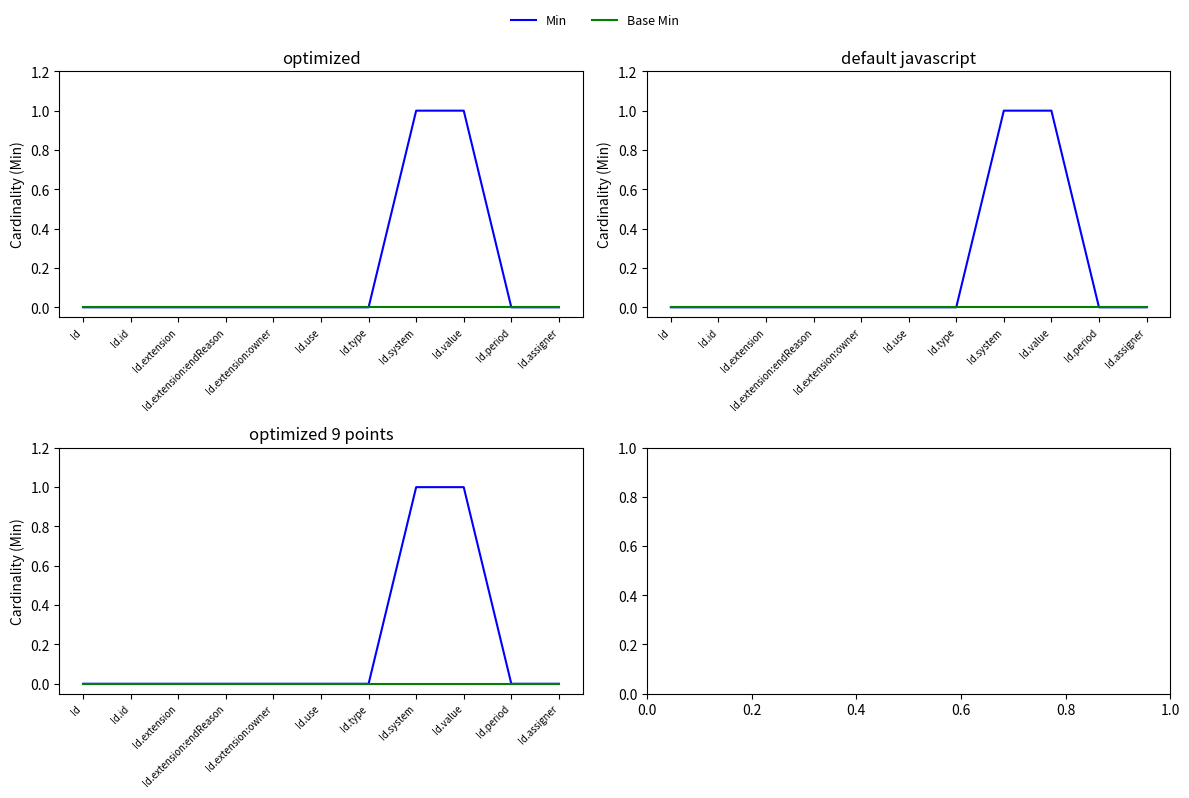

Is it true that Min equals 1 at Id.assigner?

False